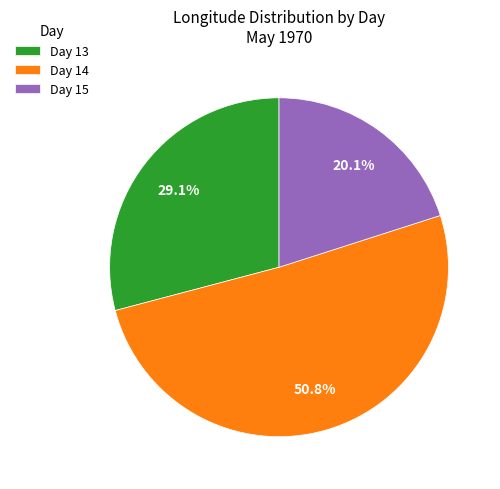

Count the number of slices in the pie.

3